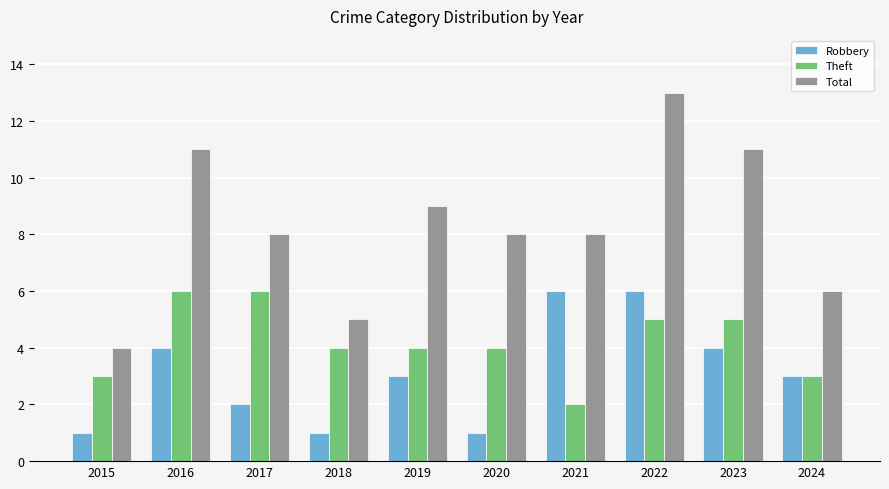

How many Robbery values are between 1 and 4?

8